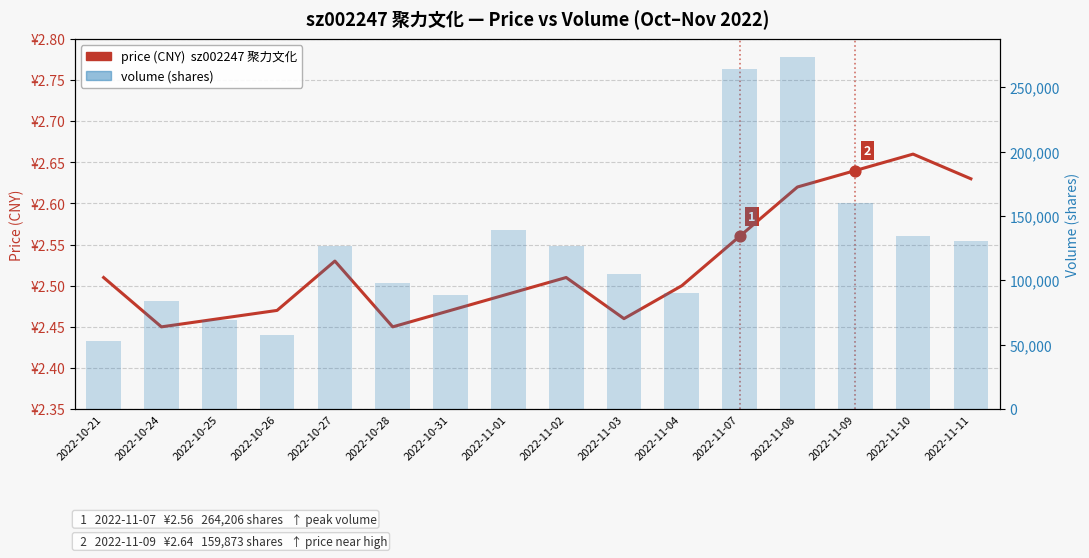

What are all the series names shown in the legend?

price, volume